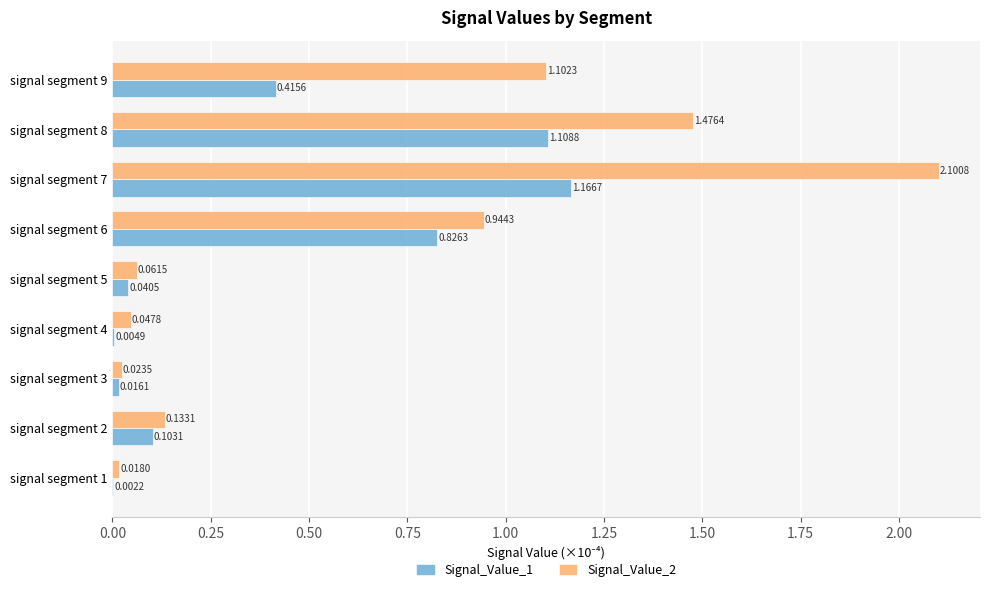

At which label does Signal_Value_2 reach its peak?

signal segment 7